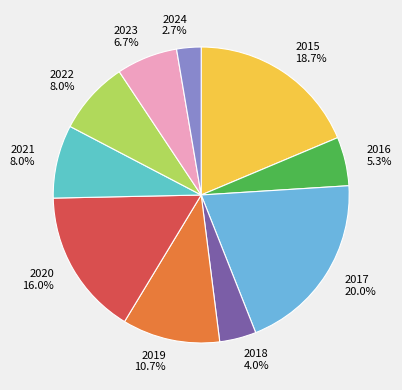

How many segments does this pie chart have?

10